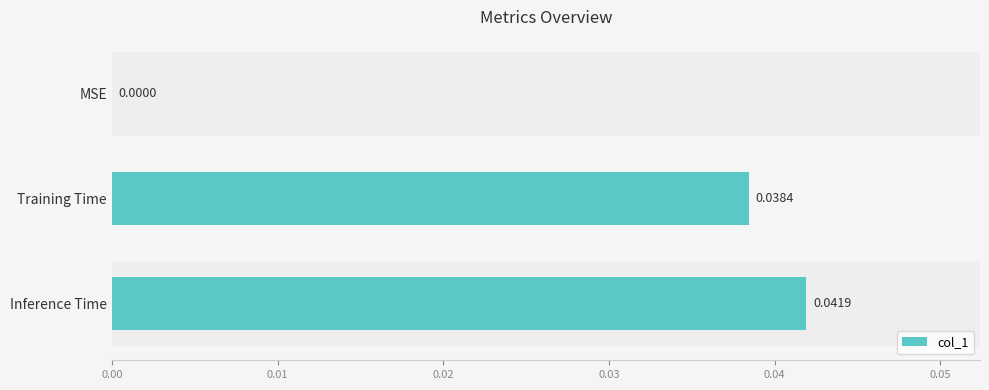

Which label corresponds to the largest value in the chart?

Inference Time